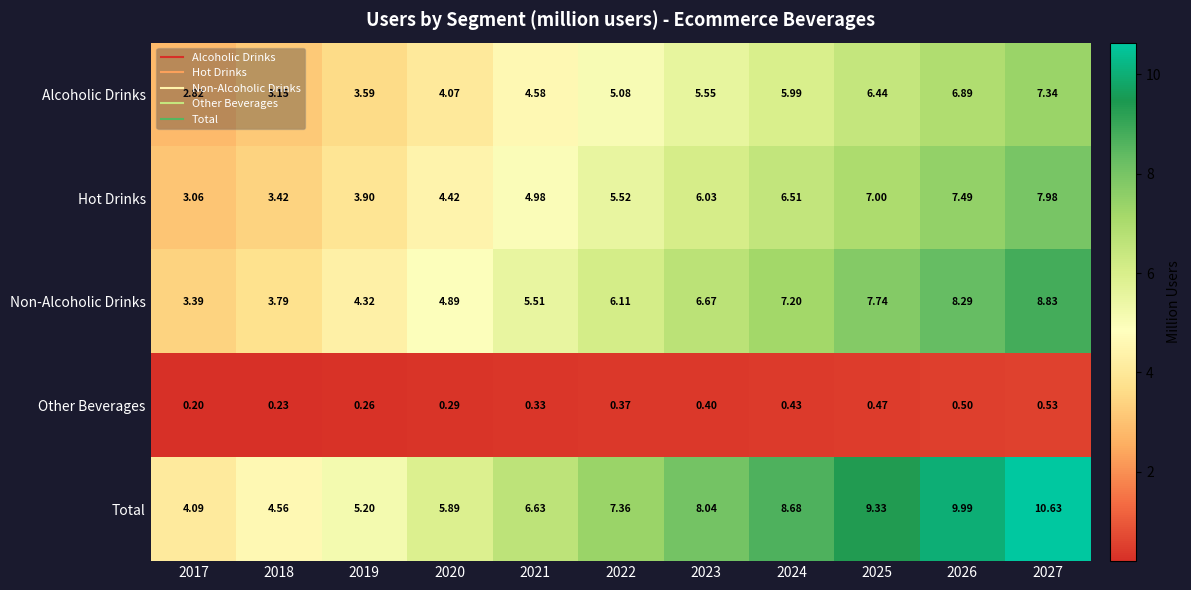

List the series in order of their peak value, lowest first.

Other Beverages, Alcoholic Drinks, Hot Drinks, Non-Alcoholic Drinks, Total